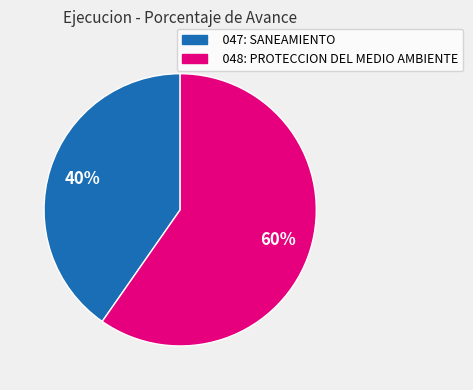

Is there any slice that represents more than half of the pie?

Yes